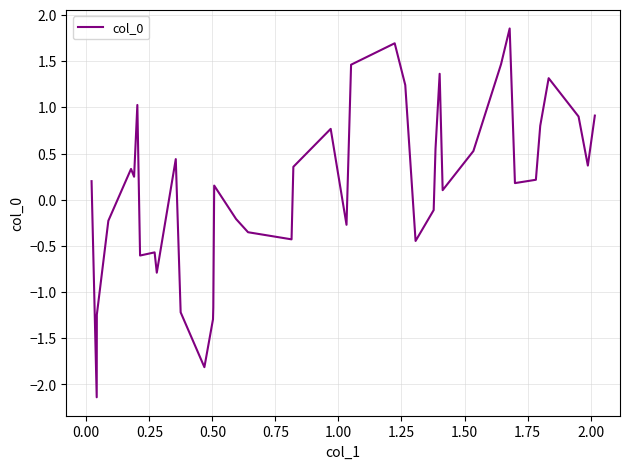

What is the minimum value shown in the chart?

-2.1